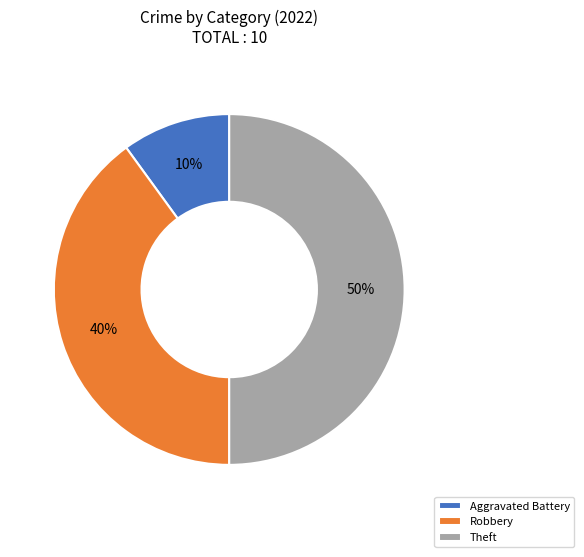

What is the ratio of the value at Robbery to the value at Theft?

0.8